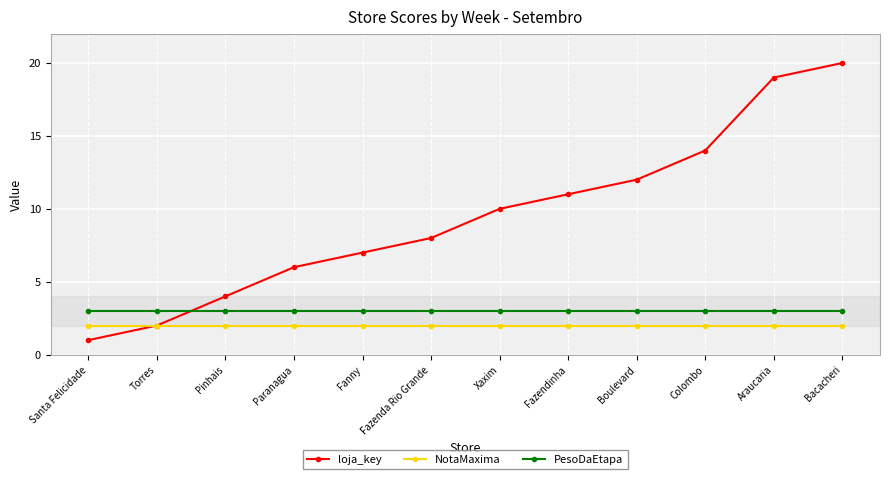

The value of NotaMaxima at Fazenda Rio Grande is 3. True or false?

False